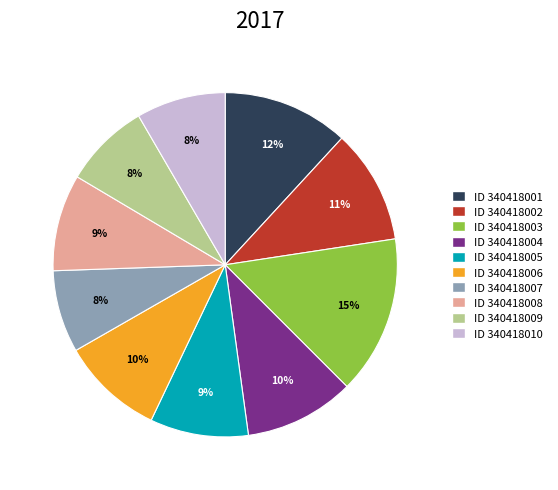

To the nearest percent, what is the difference between the largest and smallest slice percentages?

7%